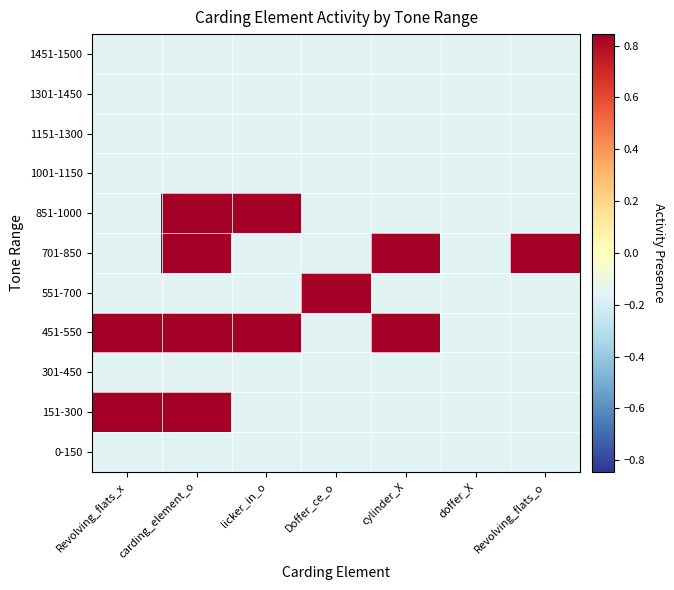

List the series in order of their peak value, highest first.

151-300, 451-550, 551-700, 701-850, 851-1000, 0-150, 301-450, 1001-1150, 1151-1300, 1301-1450, 1451-1500